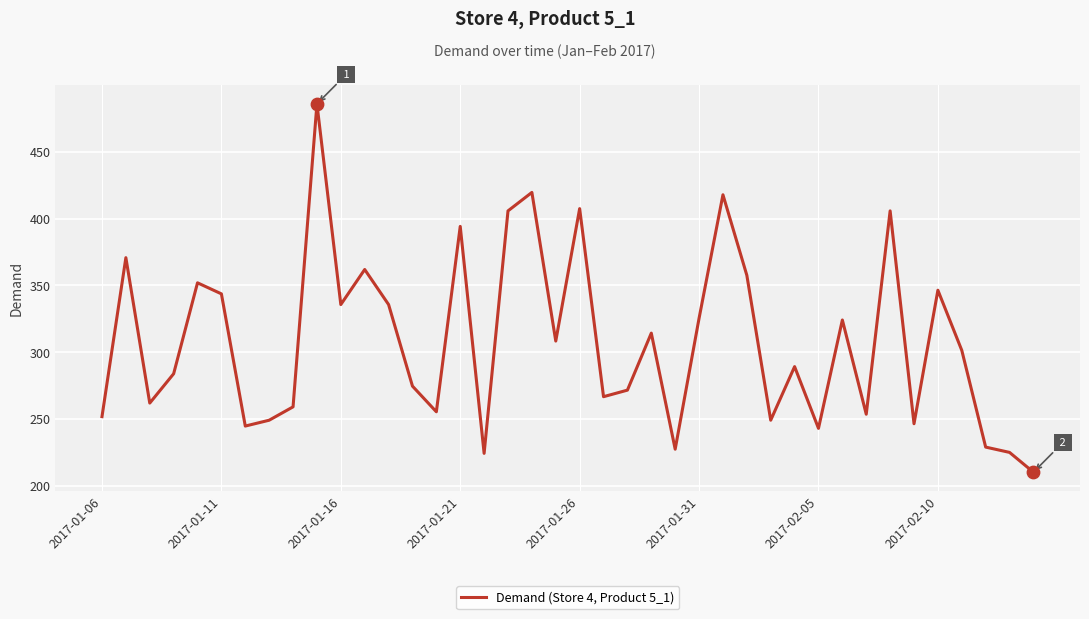

What is the smallest value displayed?

210.1